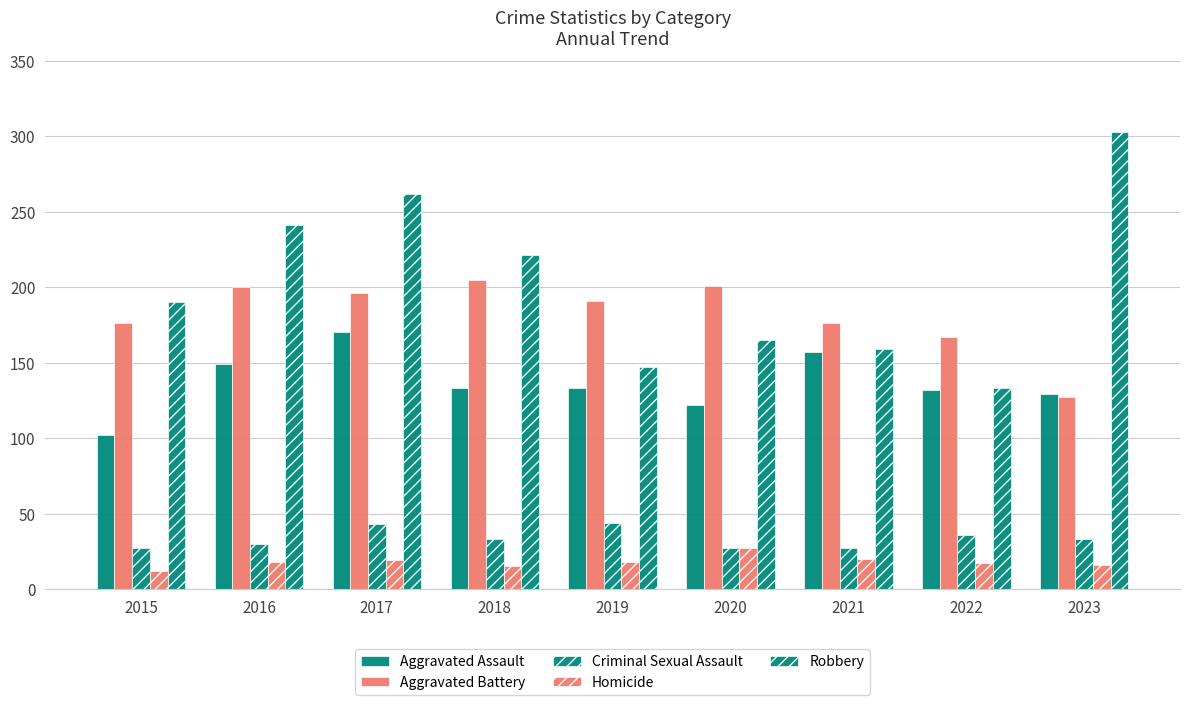

How many data points in Homicide are less than 18?

4